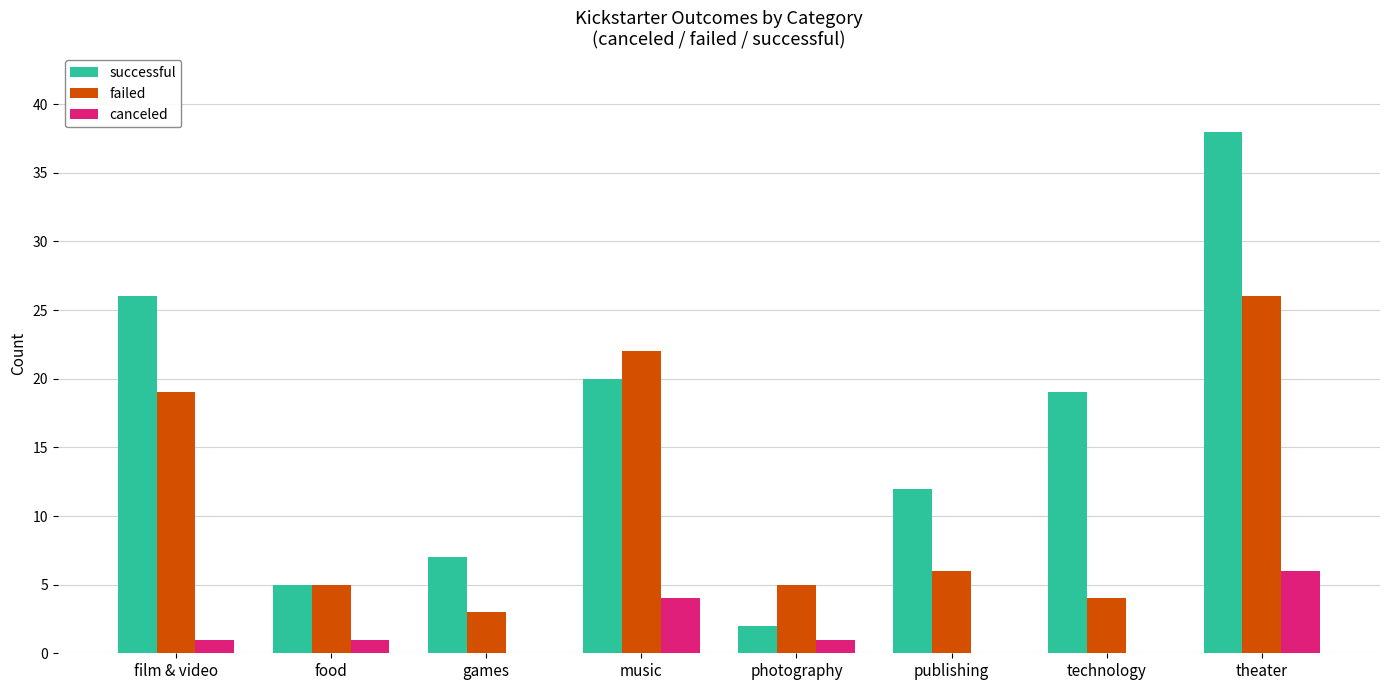

The successful series shows 9 at film & video. True or false?

False